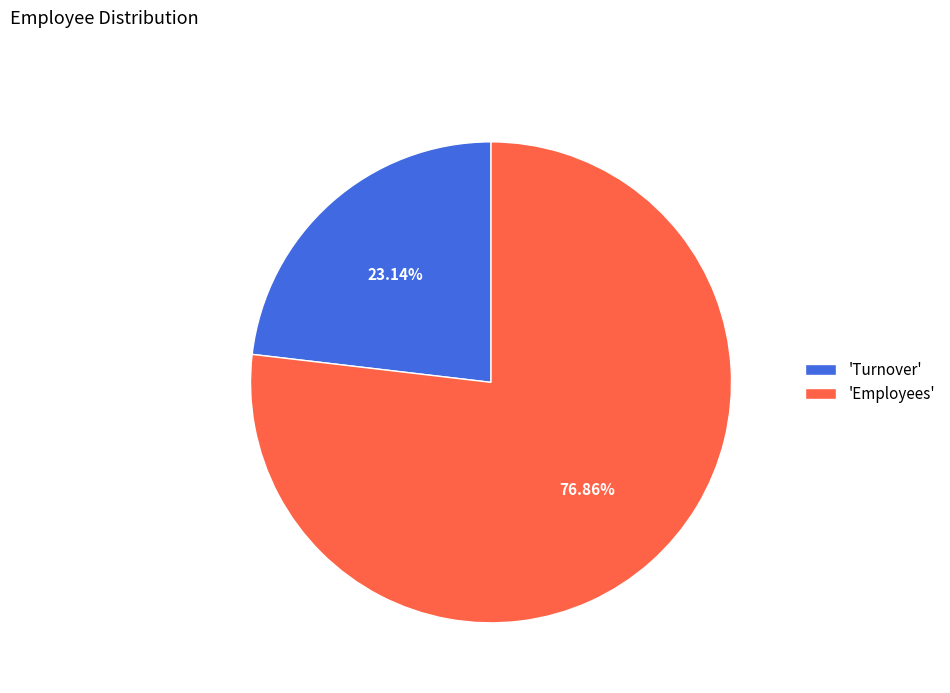

Is the sum of 'Employees' and 'Turnover' greater than half?

Yes